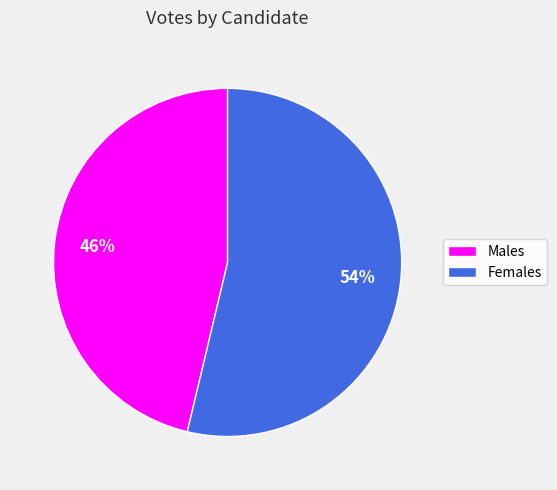

How many segments does this pie chart have?

2